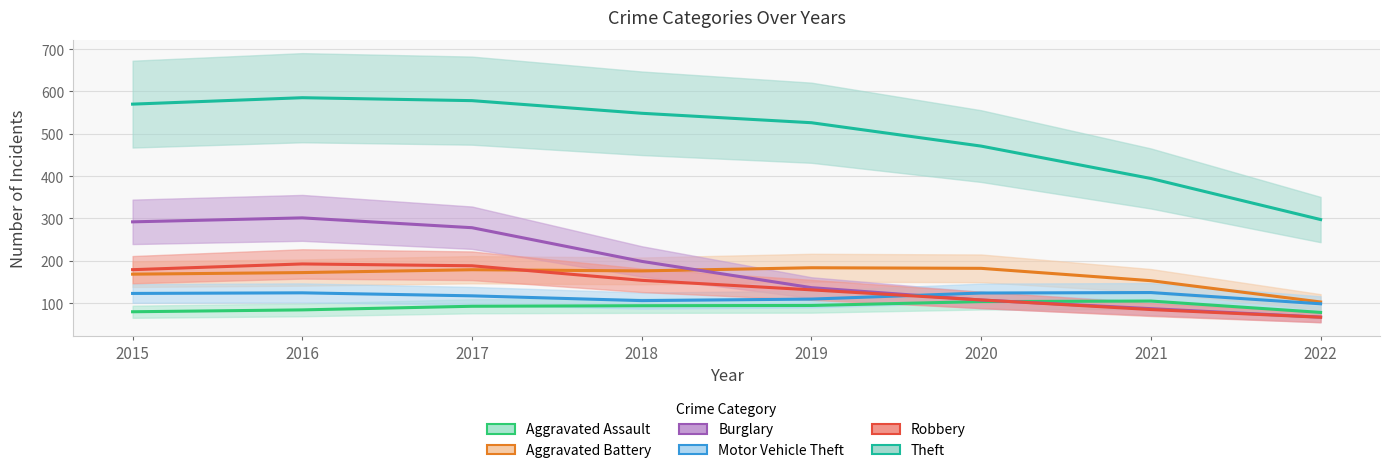

Which series changed the most between 2015 and 2020?

Burglary